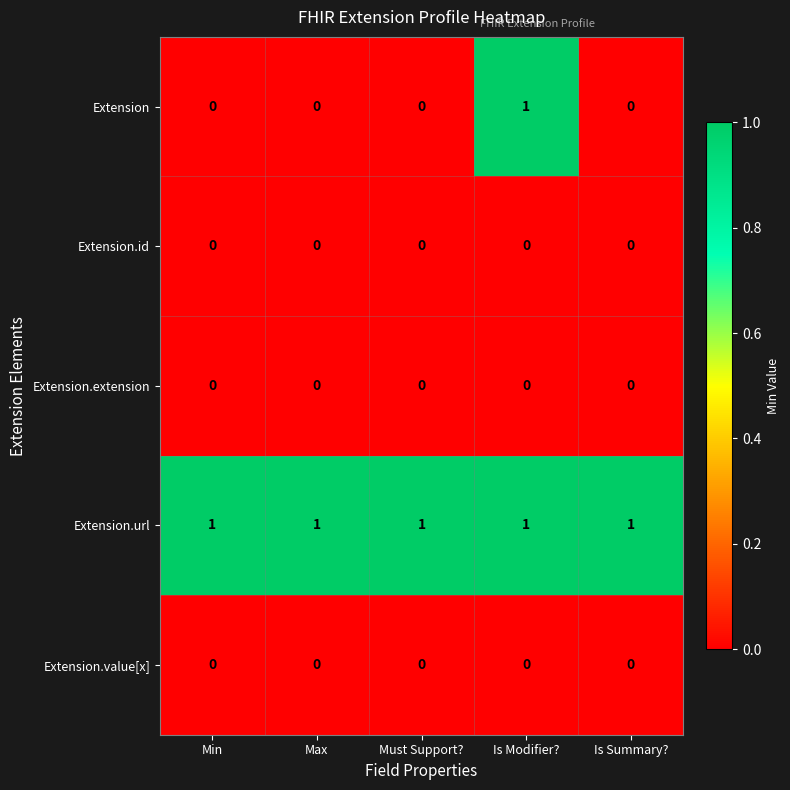

What is the maximum value shown in the chart?

1